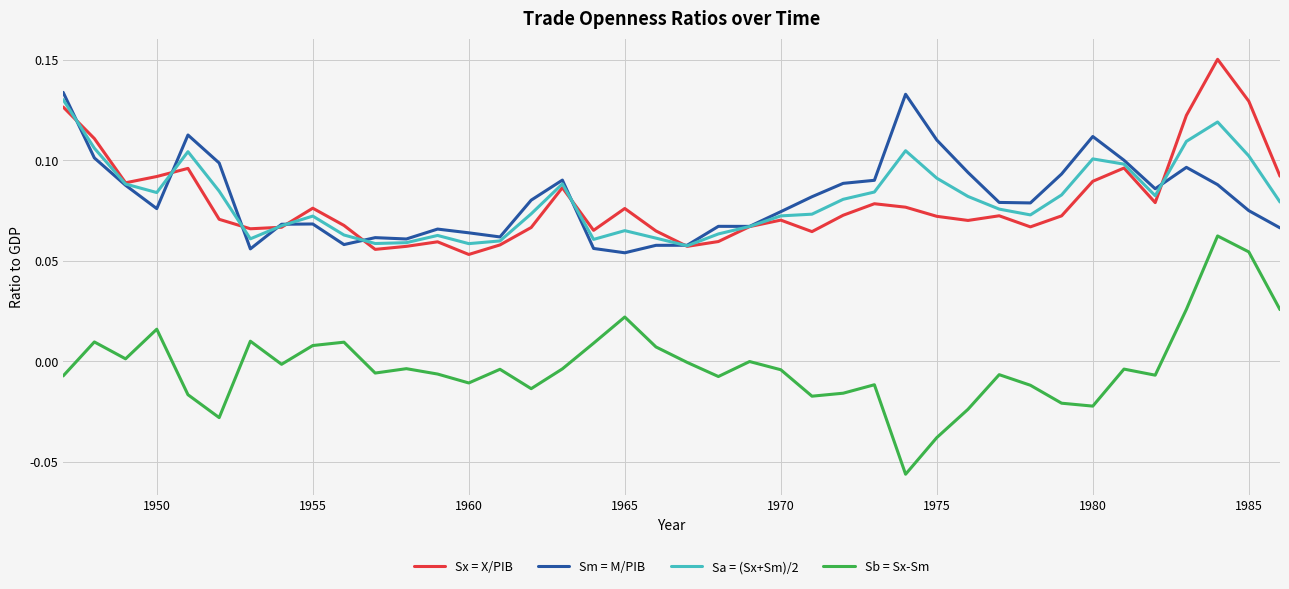

True or false: Sb = Sx-Sm and Sm = M/PIB intersect in this chart.

False